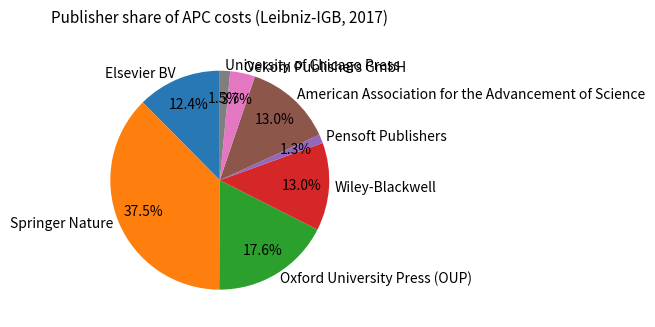

To the nearest percent, what is the combined percentage of Oekom Publishers GmbH and Pensoft Publishers?

5%